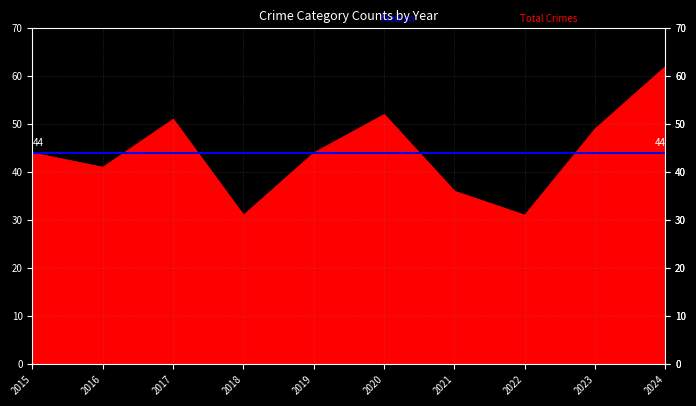

At how many categories does at least one series exceed 50?

3